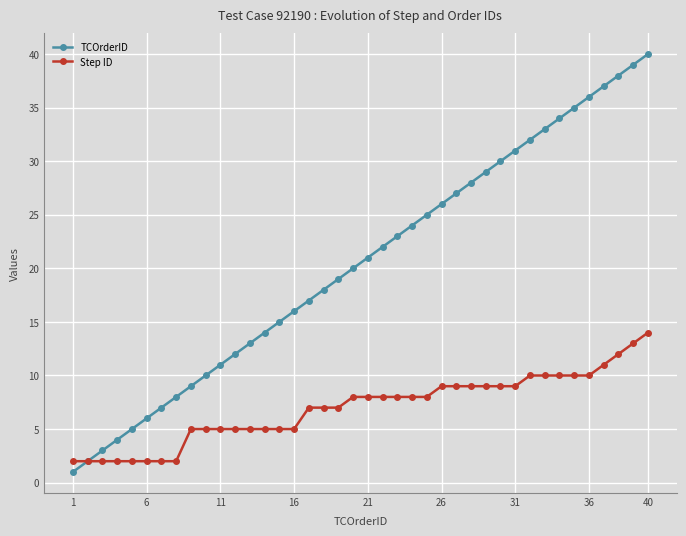

Which series has the widest spread of values?

TCOrderID